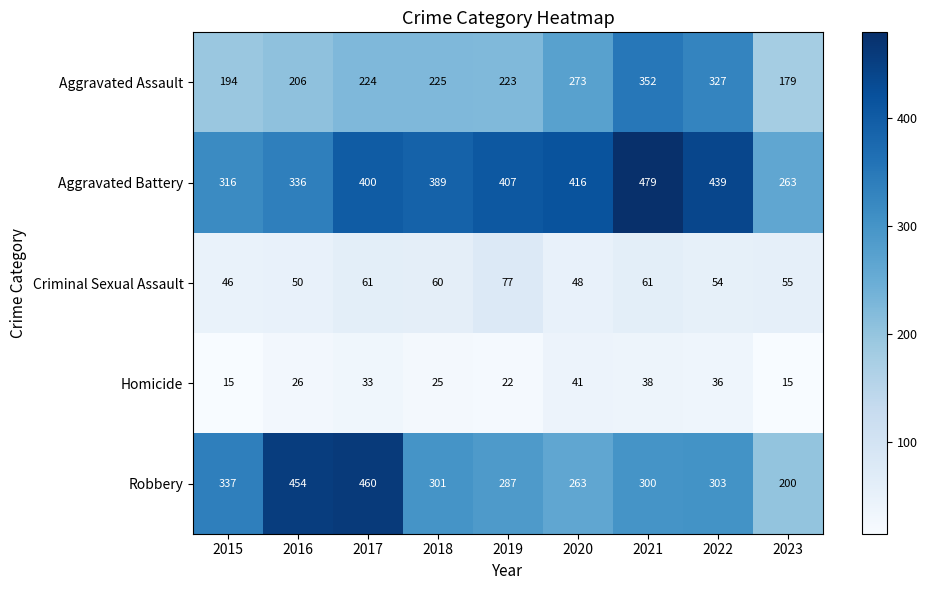

Rank the series at 2017 from highest to lowest value.

Robbery, Aggravated Battery, Aggravated Assault, Criminal Sexual Assault, Homicide